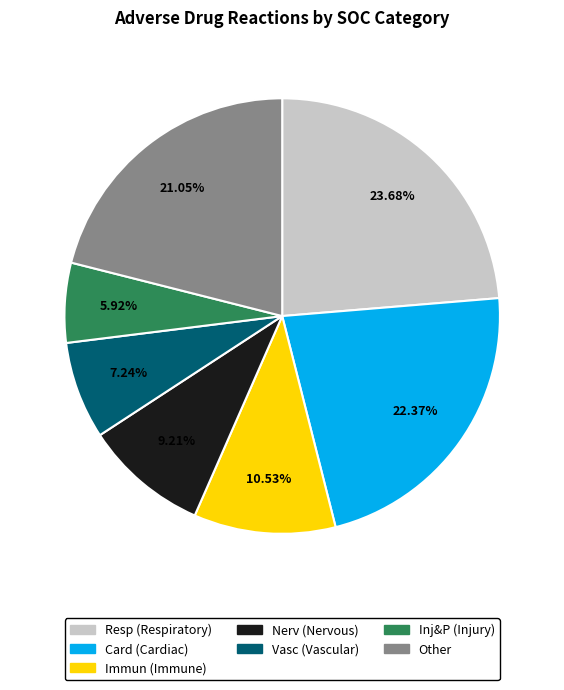

Does any single category account for the majority?

No